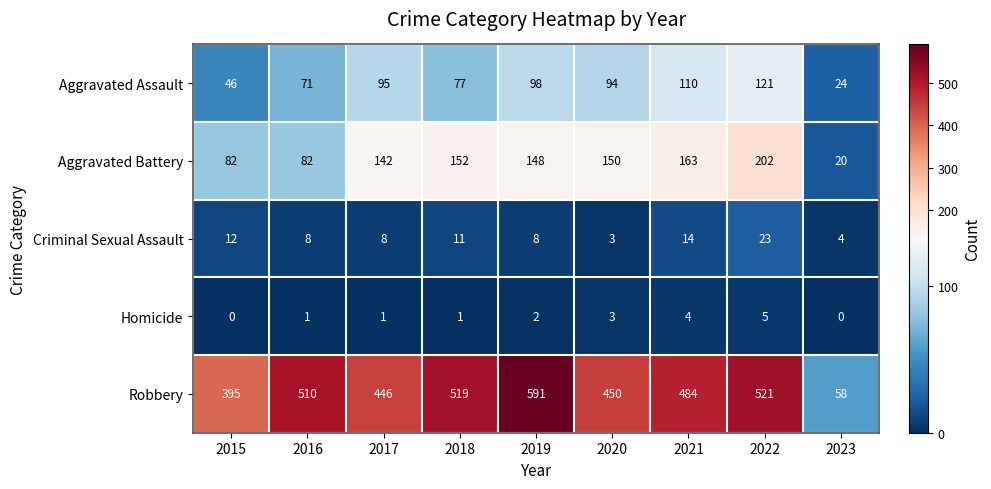

Which series has the largest total across all categories?

Robbery